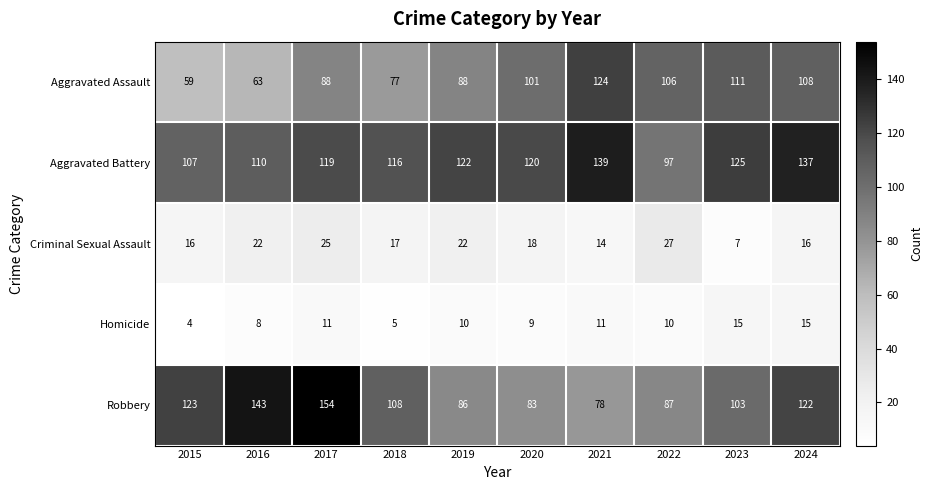

Is it true that Aggravated Battery equals 167 at 2018?

False